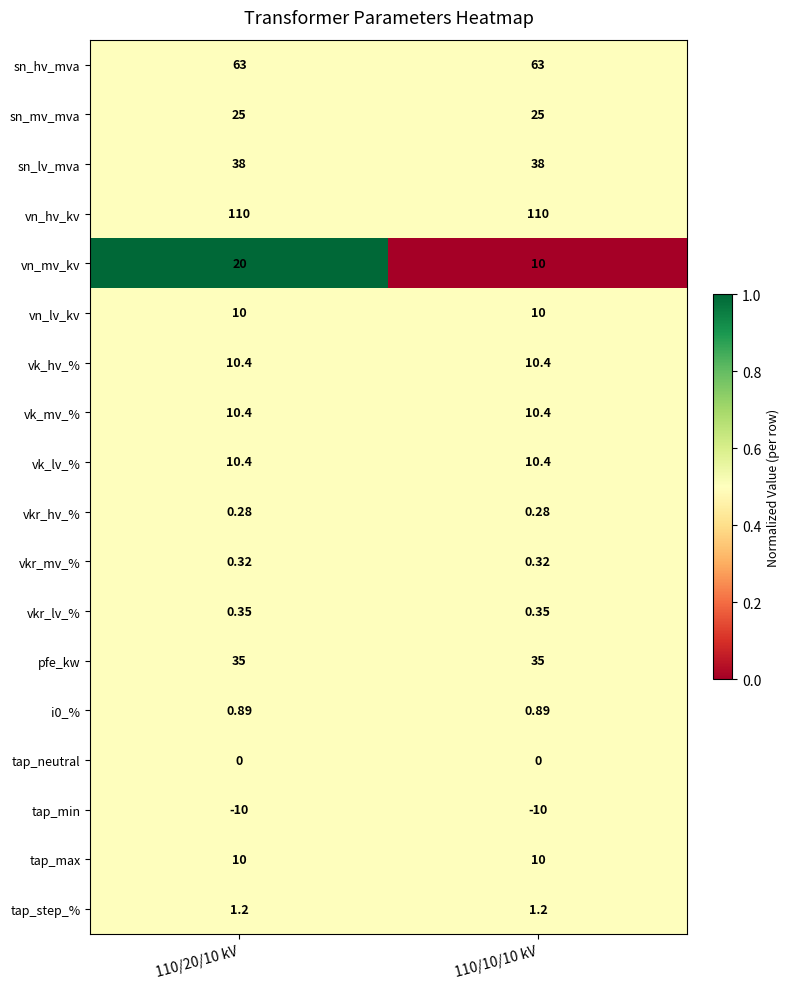

Is the value of vkr_hv_% at 110/20/10 kV greater than the value of vn_lv_kv at 110/10/10 kV?

No